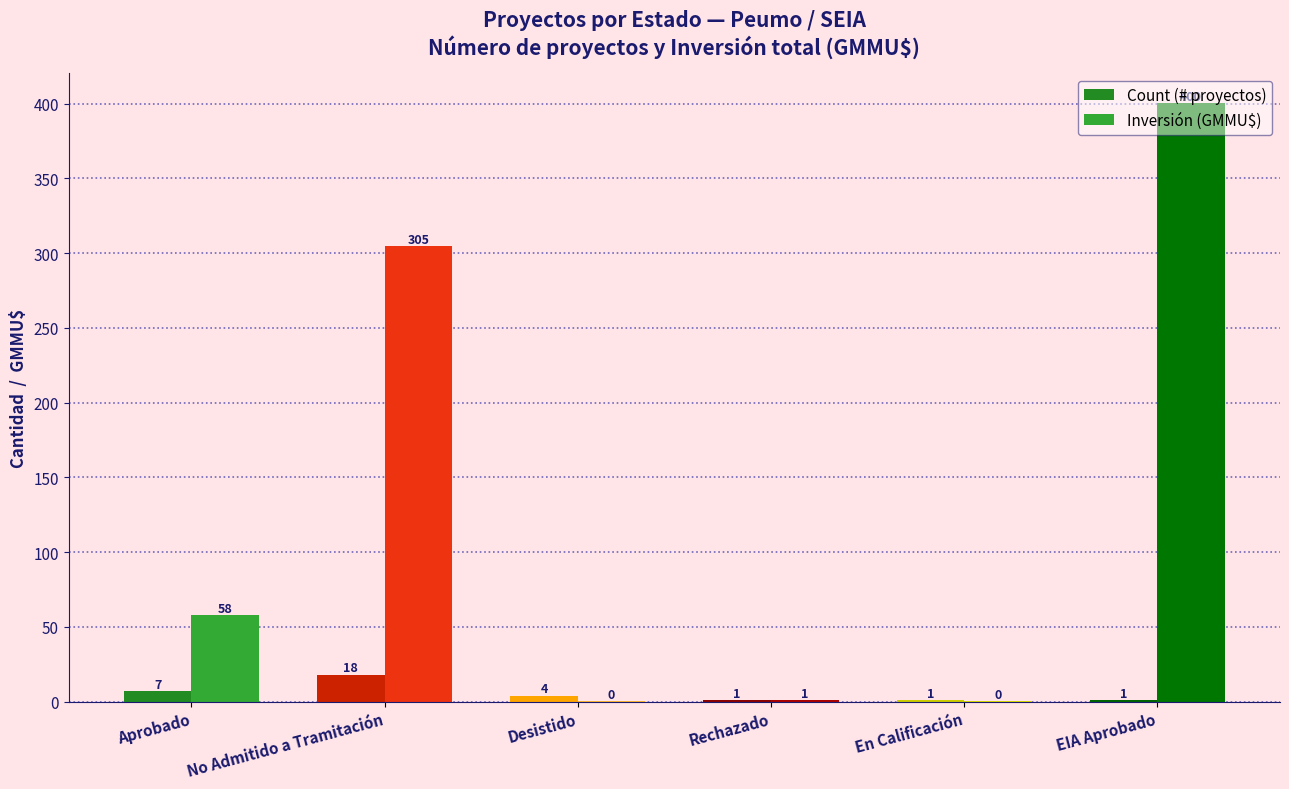

What is the label of the 1st bar from the left?

Aprobado